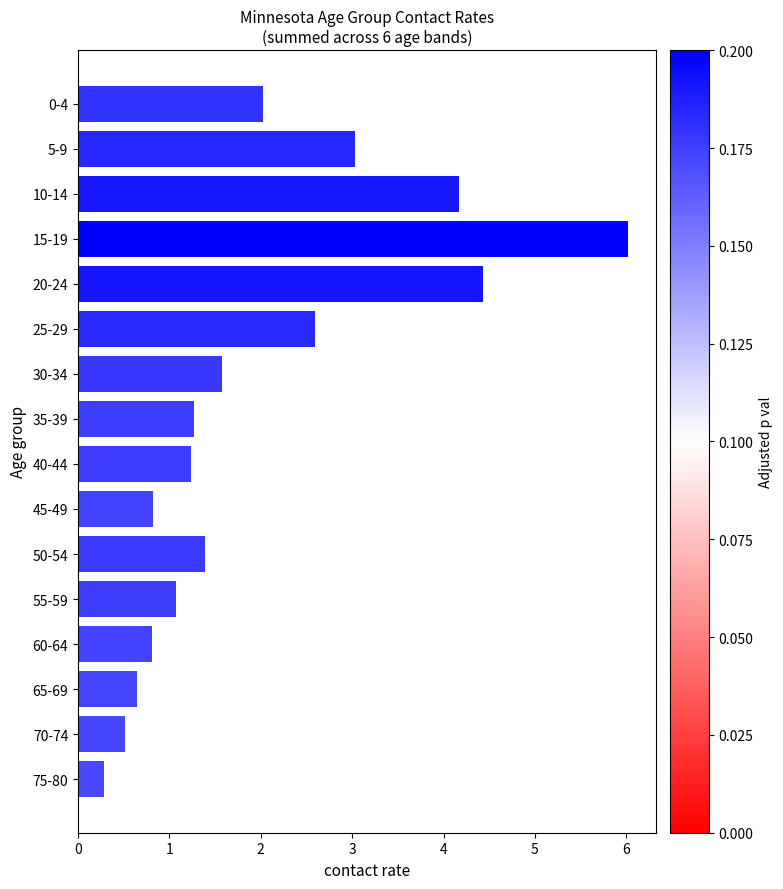

What is the label of the 8th bar from the bottom?

40-44